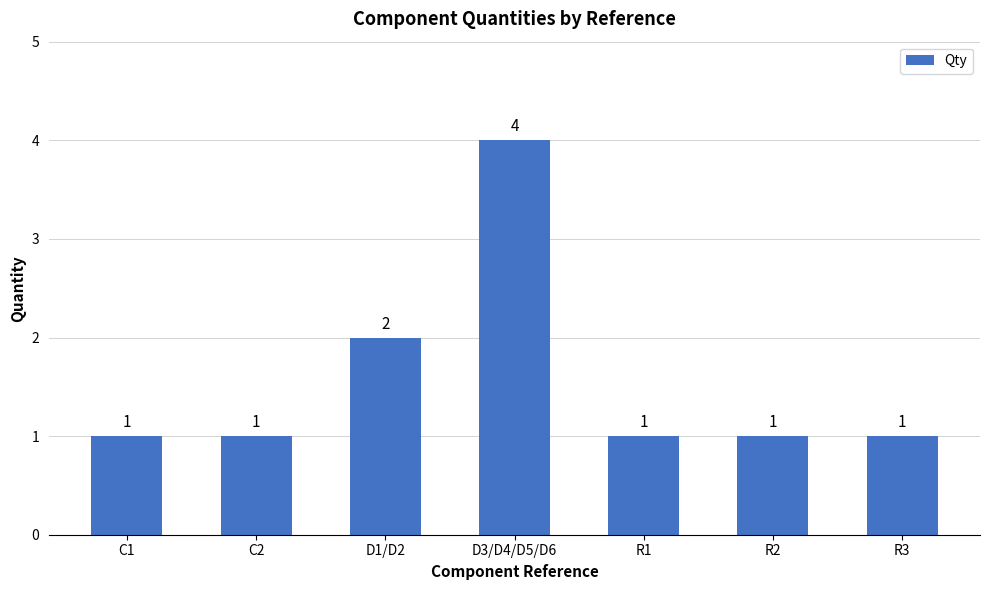

Read the value at D1/D2.

2